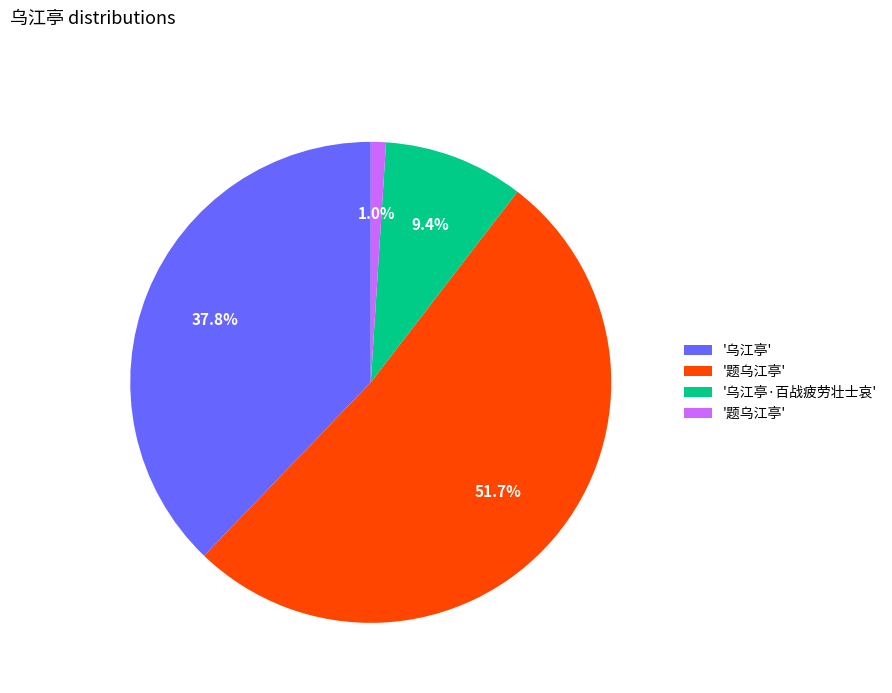

Is there a majority slice in this chart?

Yes